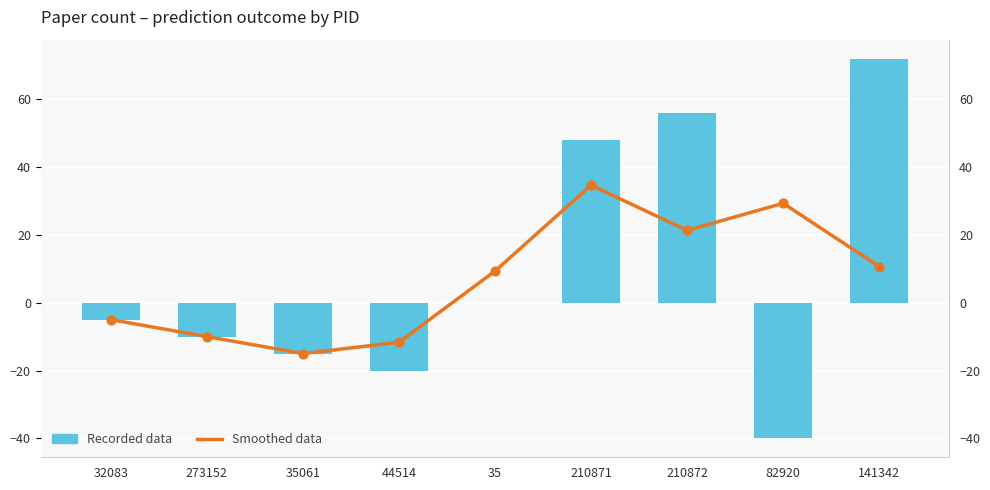

What are all the series names shown in the legend?

Smoothed data, Recorded data